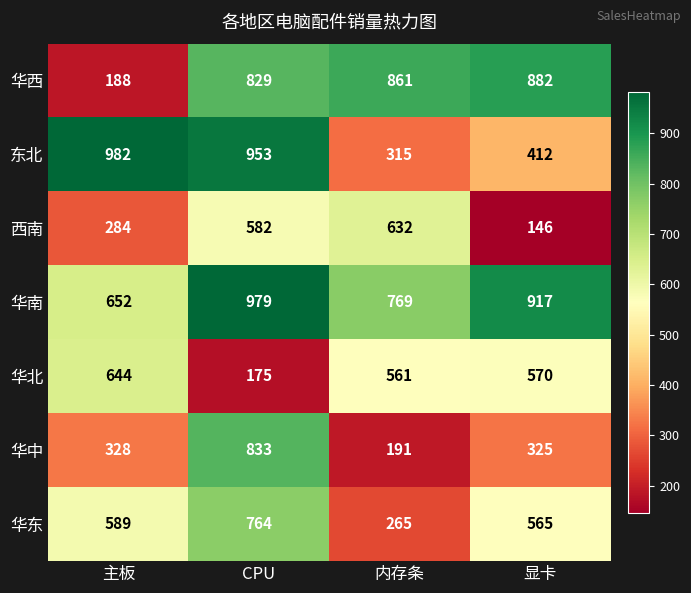

Which label corresponds to the smallest value in the chart?

显卡